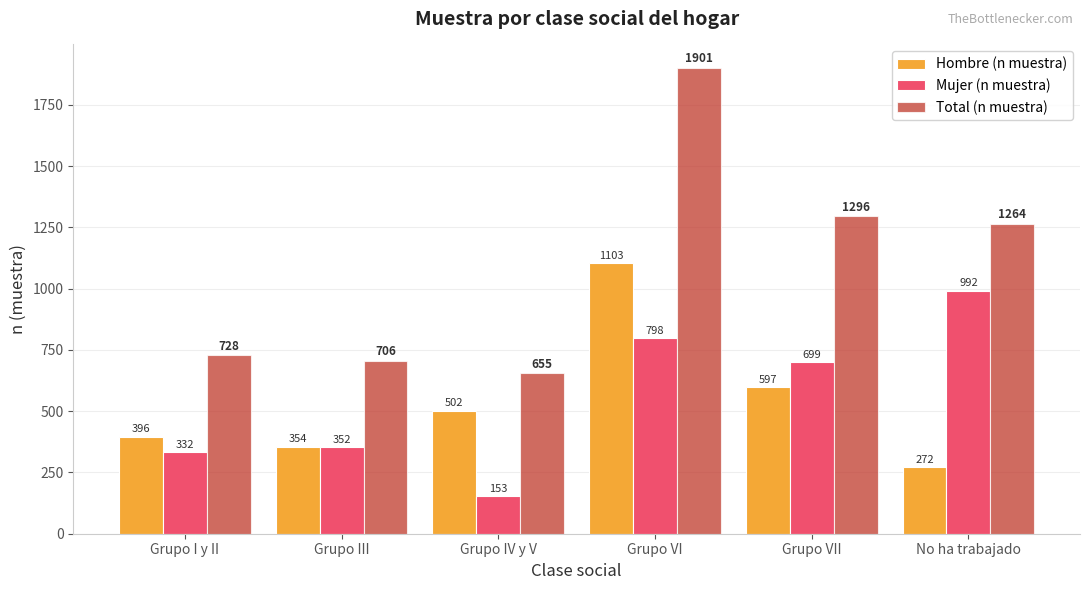

Reading left to right, list all the values displayed in this chart.

Hombre (n muestra): Grupo I y II=396	Grupo III=354	Grupo IV y V=502	Grupo VI=1103	Grupo VII=597	No ha trabajado=272
Mujer (n muestra): Grupo I y II=332	Grupo III=352	Grupo IV y V=153	Grupo VI=798	Grupo VII=699	No ha trabajado=992
Total (n muestra): Grupo I y II=728	Grupo III=706	Grupo IV y V=655	Grupo VI=1901	Grupo VII=1296	No ha trabajado=1264